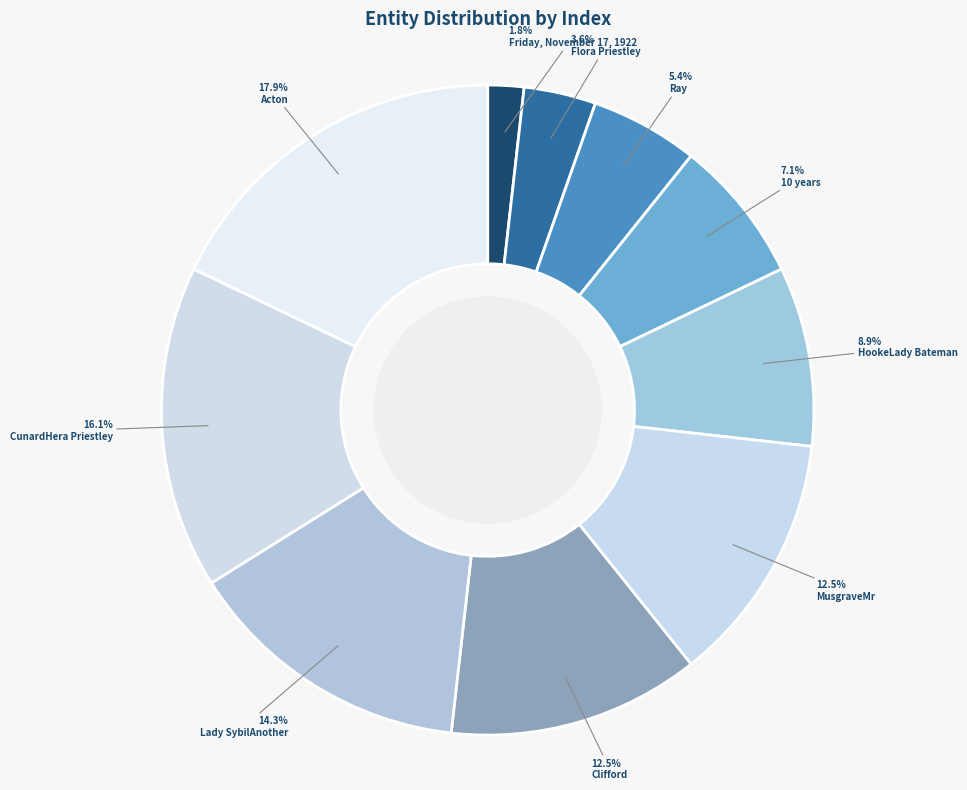

Does any single category account for the majority?

No